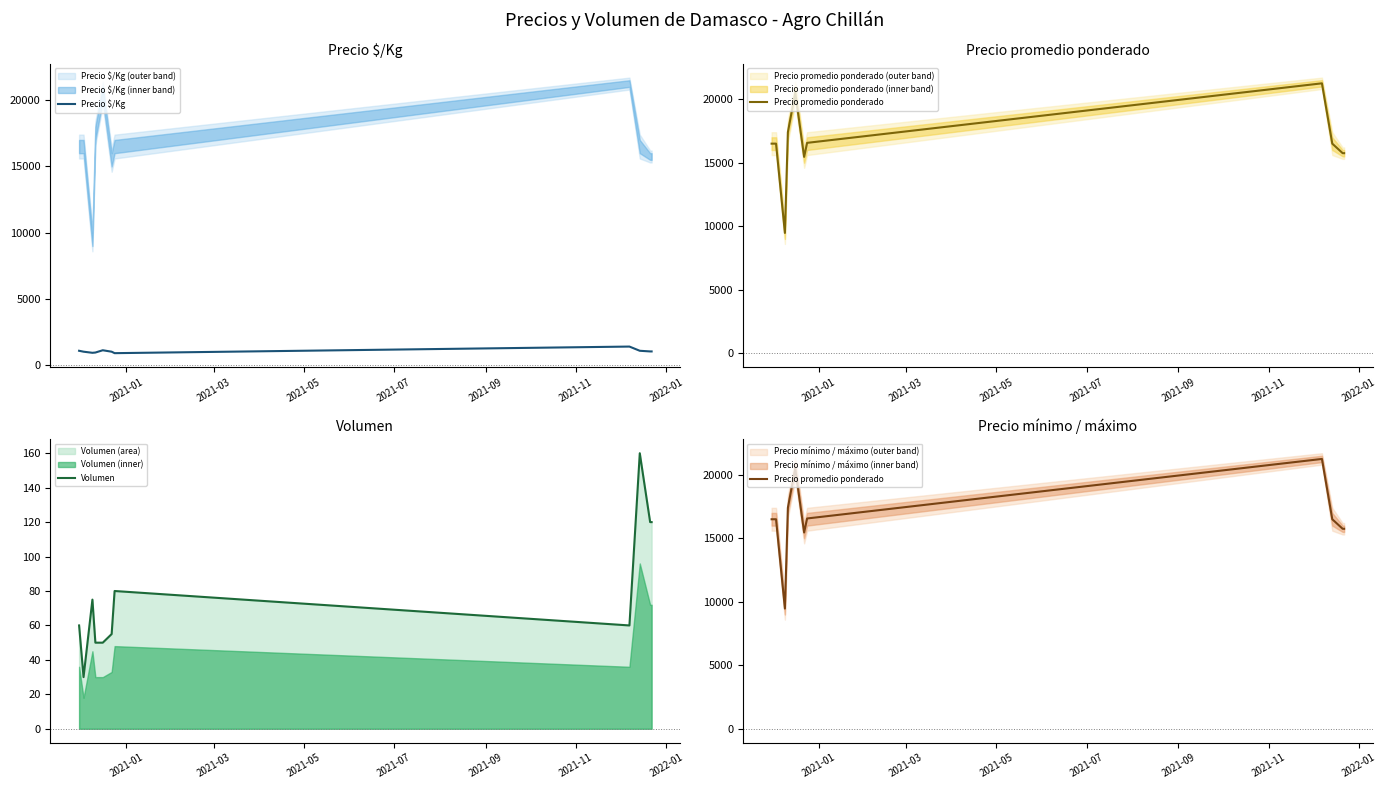

True or false: Volumen and Precio promedio ponderado intersect in this chart.

False